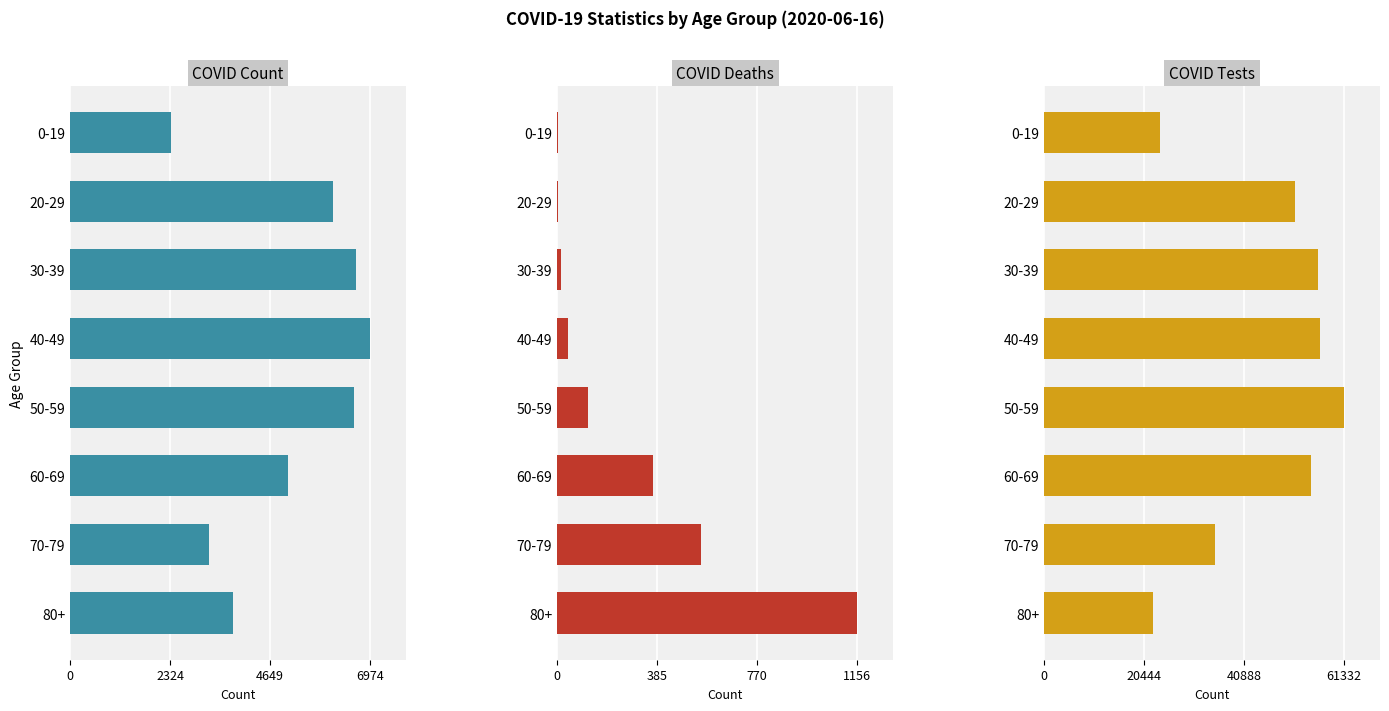

At 80+, list the series in order from largest to smallest.

Covid Test, Covid Count, Covid Deaths